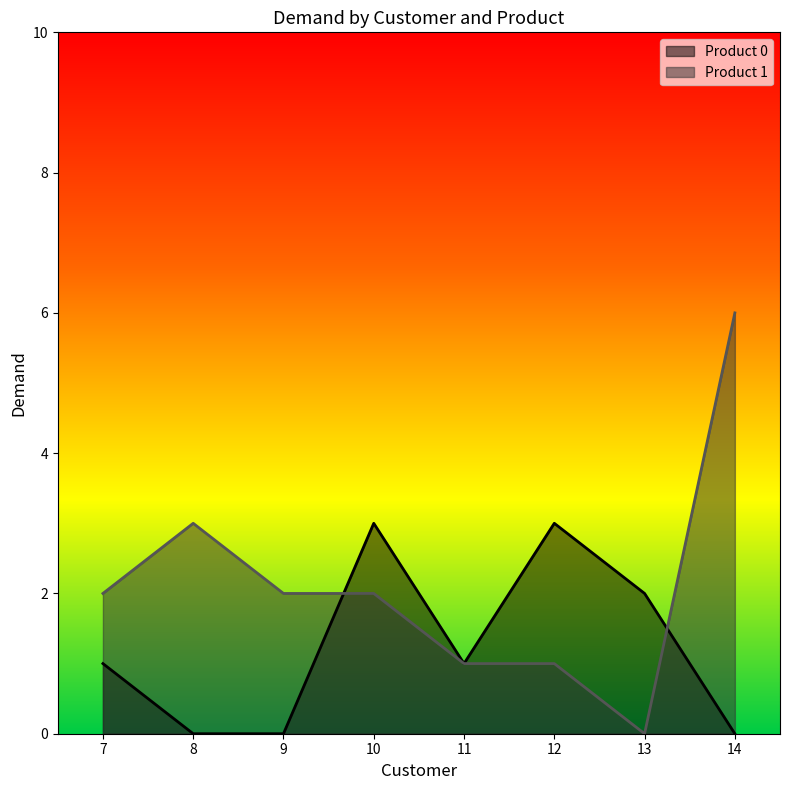

At which label does Product 0 reach its minimum?

8